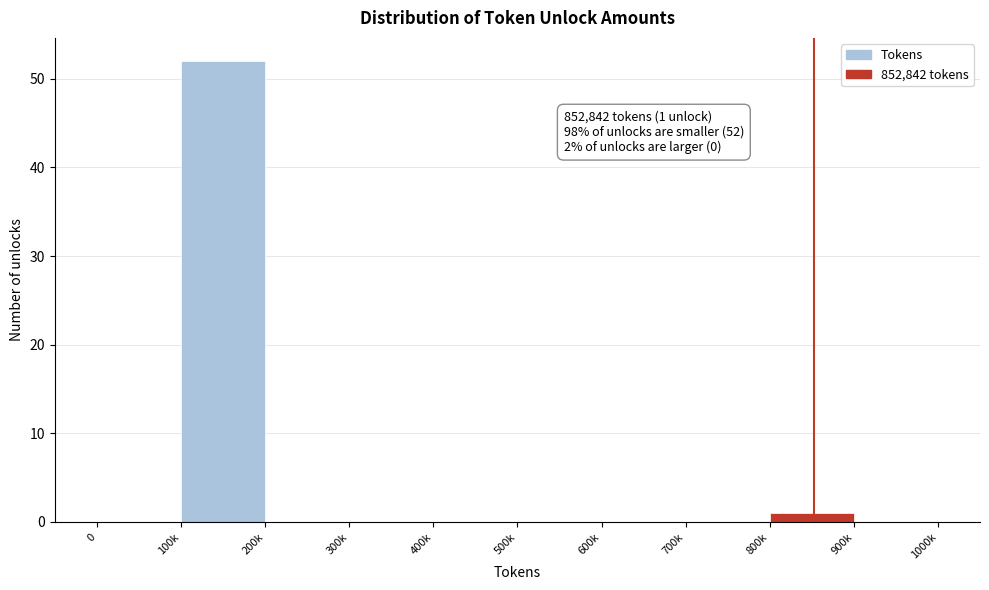

Reading right to left, what are all the values shown in this chart?

900k=0	800k=1	700k=0	600k=0	500k=0	400k=0	300k=0	200k=0	100k=52	0=0